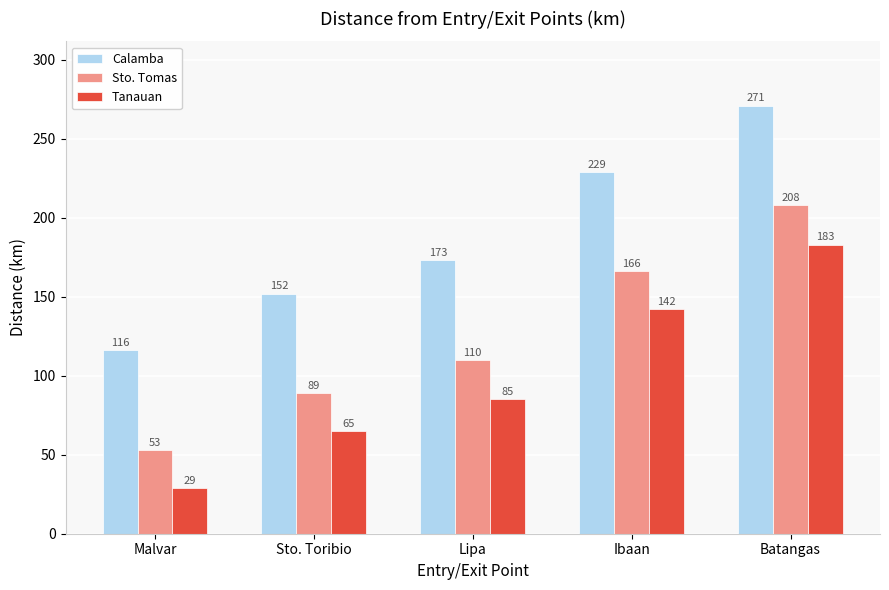

What is the approximate value of Tanauan at Ibaan, to the nearest 10?

140